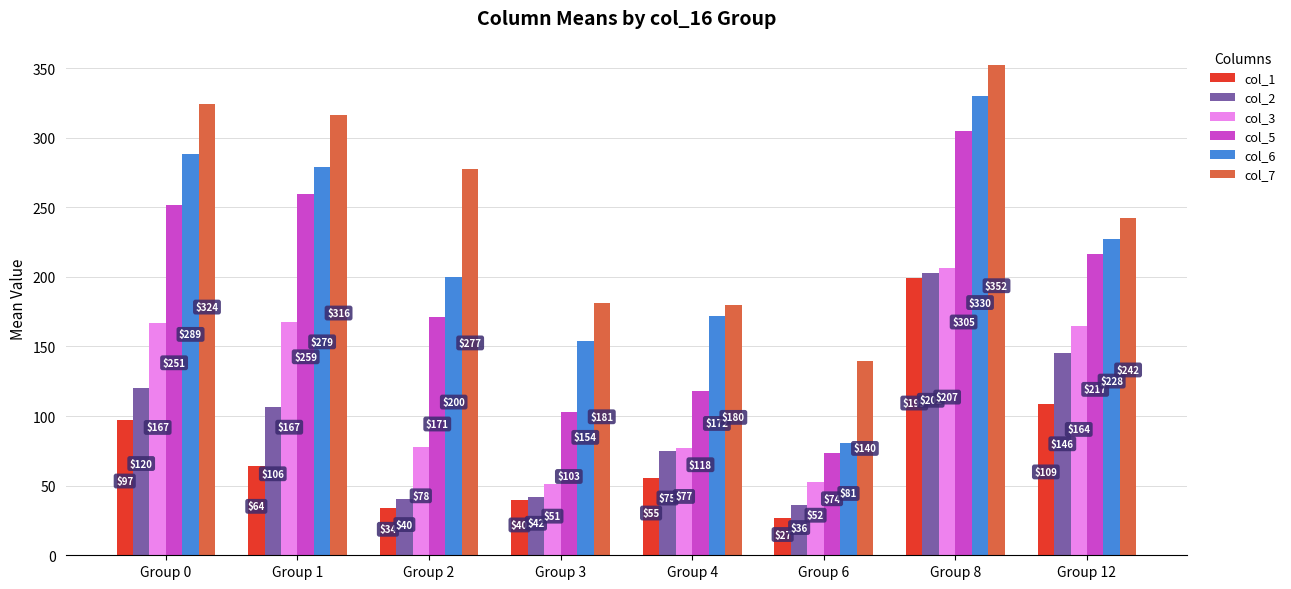

What are all the series names shown in the legend?

col_1, col_2, col_3, col_5, col_6, col_7